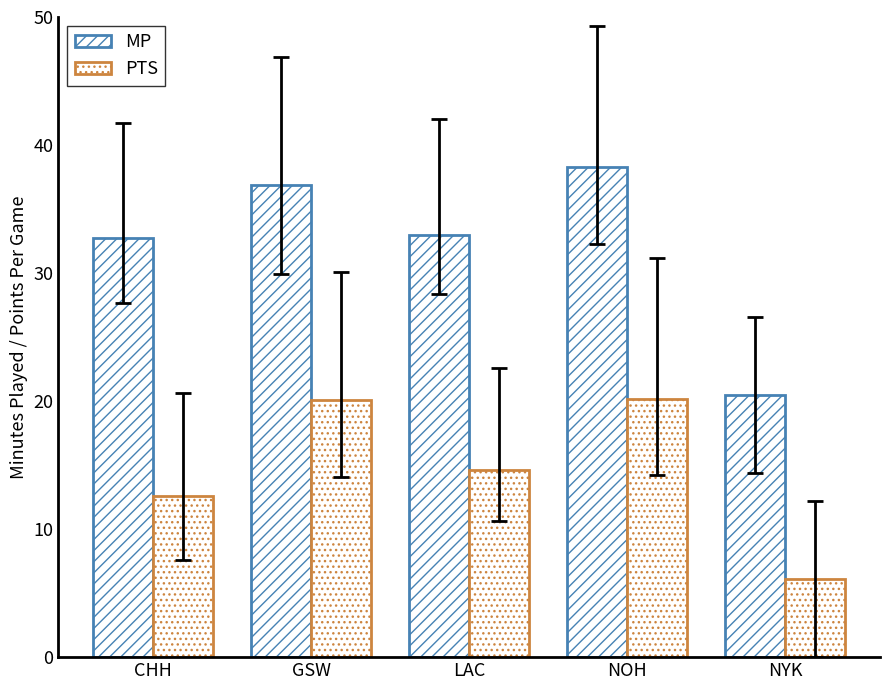

What is the value of the PTS bar at the 1st from the left?

12.6